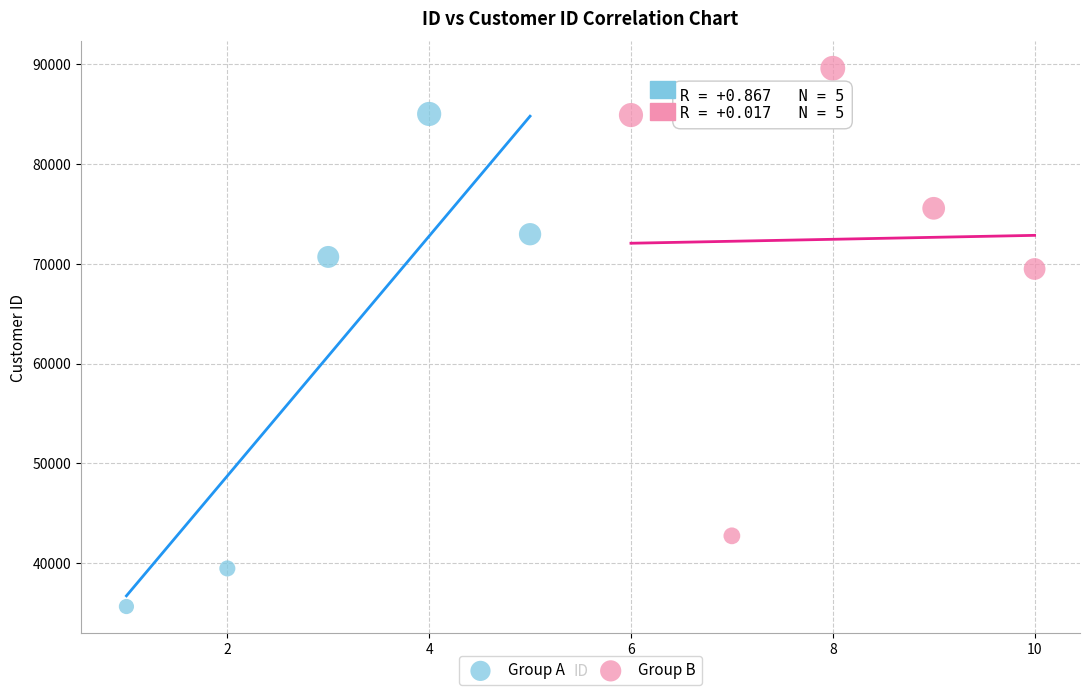

Which series contains the highest Y value?

Group B